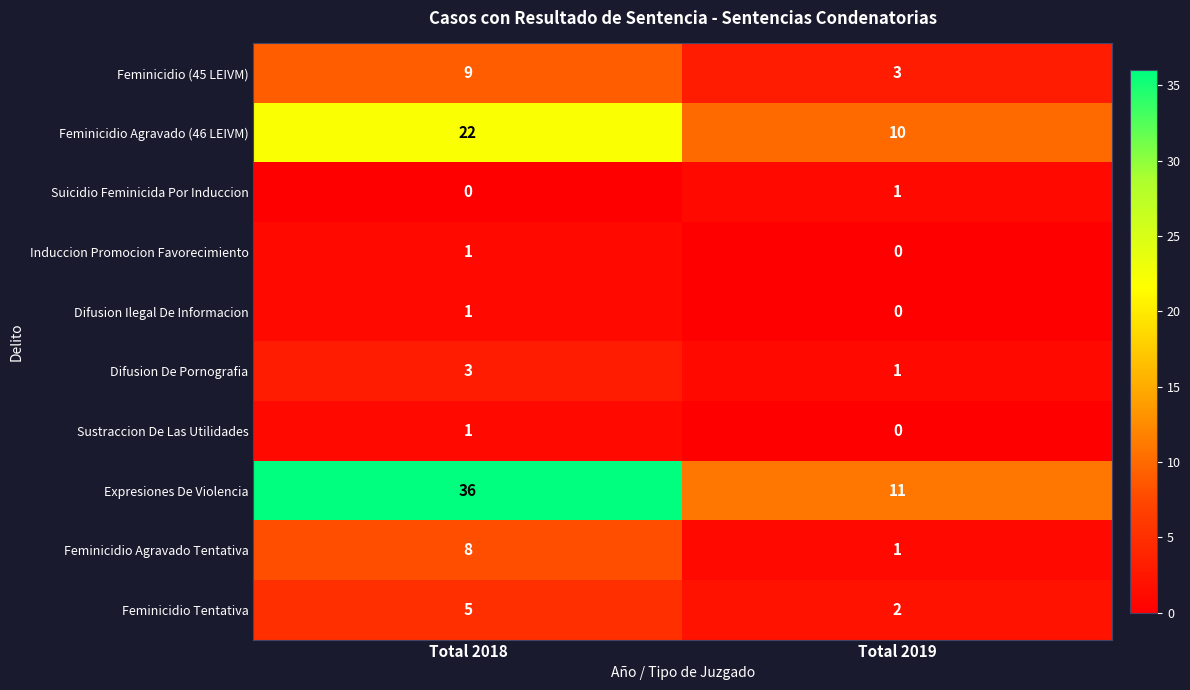

How many distinct data groups are displayed?

10